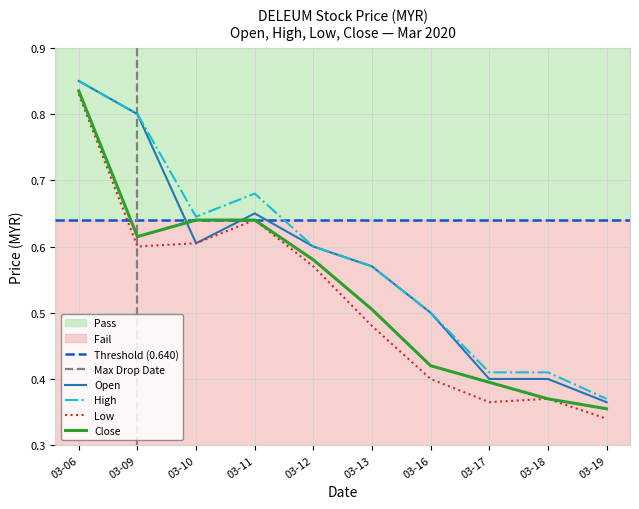

How many data points does each series have?

10